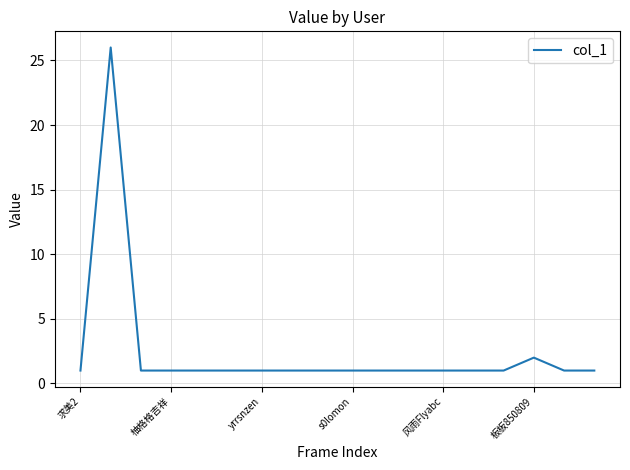

What is the greatest value displayed?

26